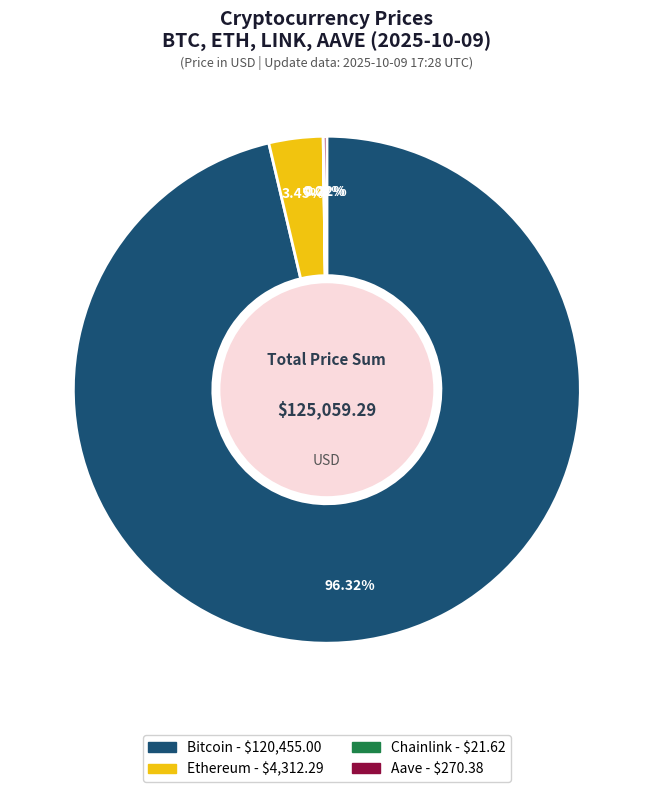

Does any single category account for the majority?

Yes